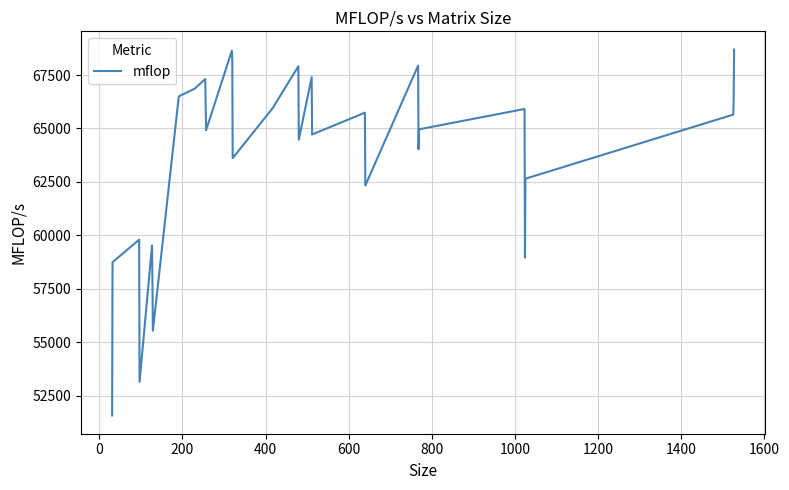

What is the maximum value shown in the chart?

68689.6